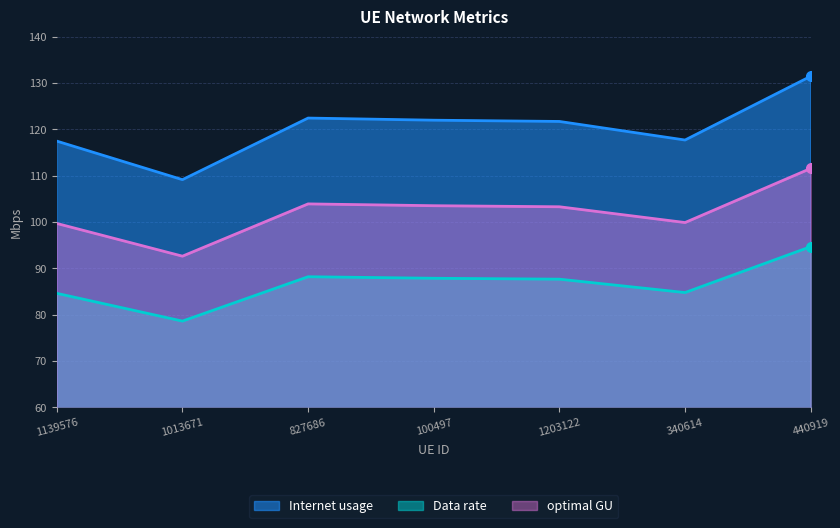

At which label does Data rate reach its peak?

440919